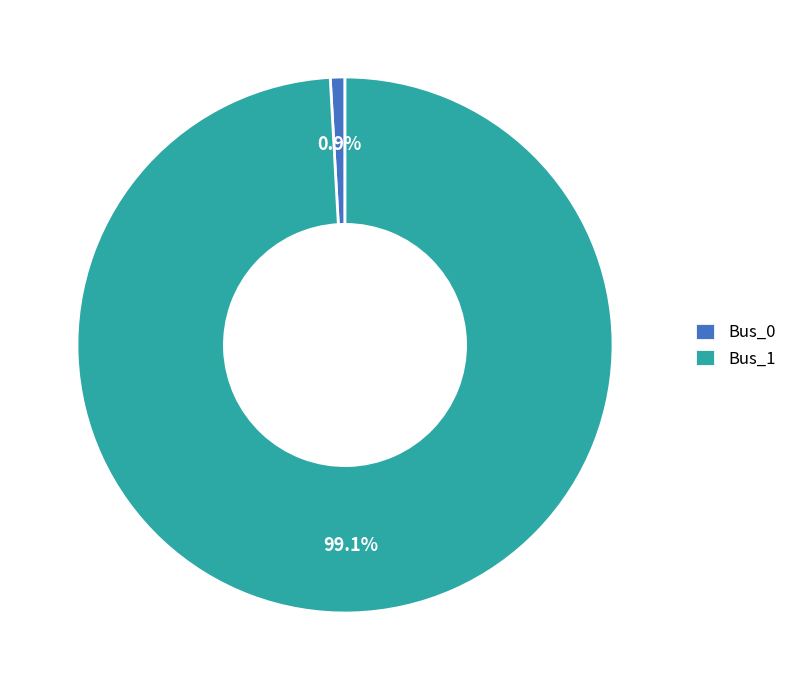

Which has a higher value, Bus_1 or Bus_0?

Bus_1